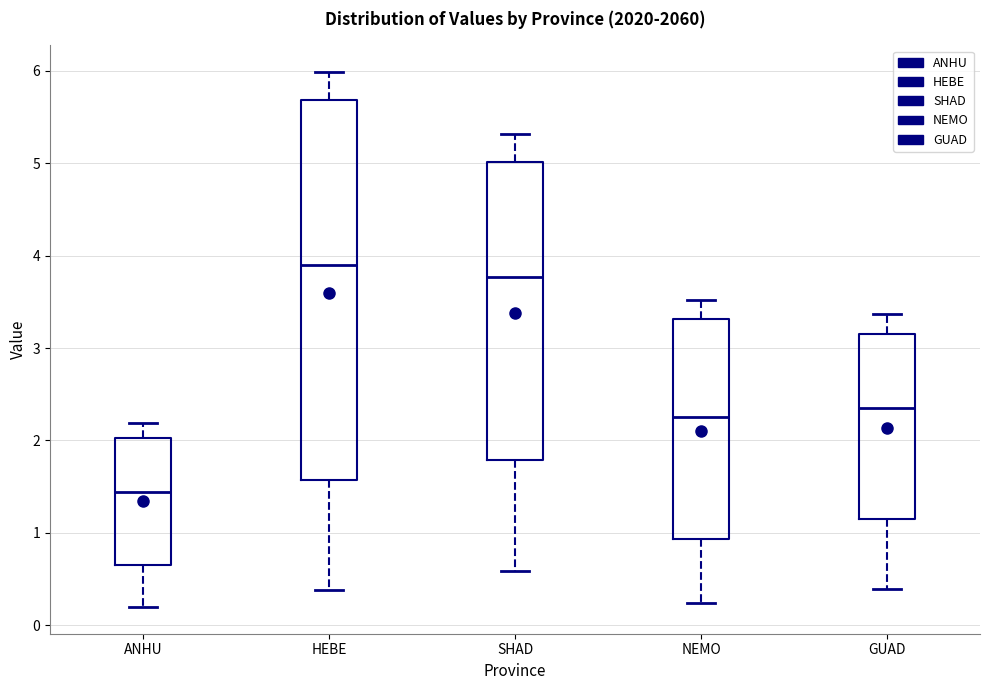

Reading left to right, transcribe this box plot: for each box, give where its median line is, the range the box spans, and where its two whiskers end, as read against the y-axis. The values are not printed on the chart, so give them approximately, as read against the axis.

ANHU: median 1.4, box 0.7 to 2.0, whiskers 0.2 to 2.2
HEBE: median 3.9, box 1.6 to 5.7, whiskers 0.4 to 6.0
SHAD: median 3.8, box 1.8 to 5.0, whiskers 0.6 to 5.3
NEMO: median 2.2, box 0.9 to 3.3, whiskers 0.2 to 3.5
GUAD: median 2.3, box 1.1 to 3.2, whiskers 0.4 to 3.4